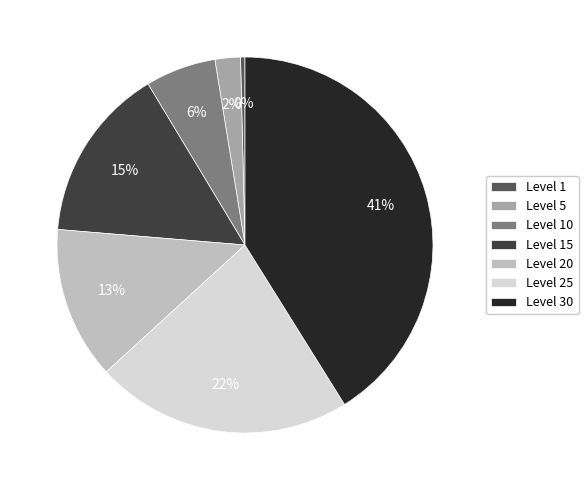

Is Level 10 the majority of the pie?

No